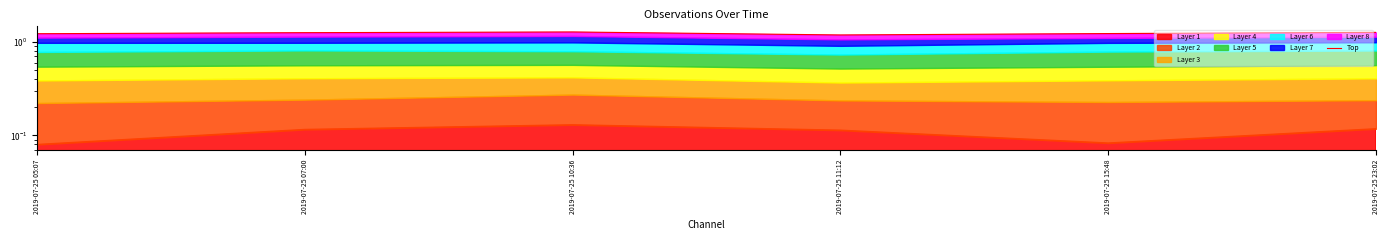

What position from the left is 2019-07-25 11:12?

4